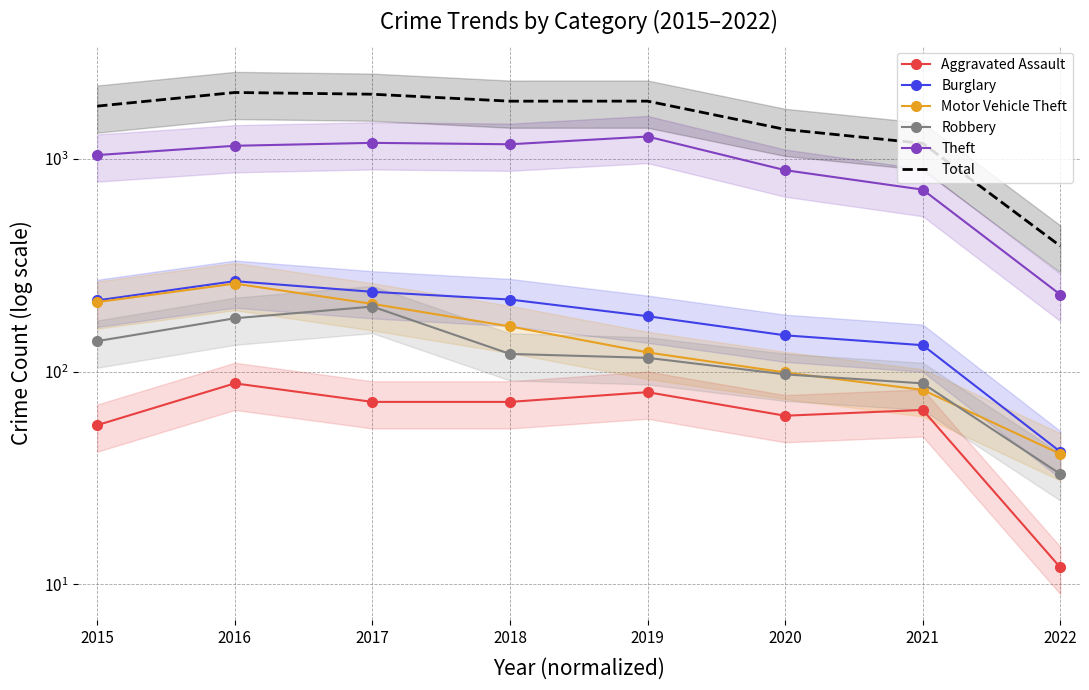

Count the number of categories in the chart.

8